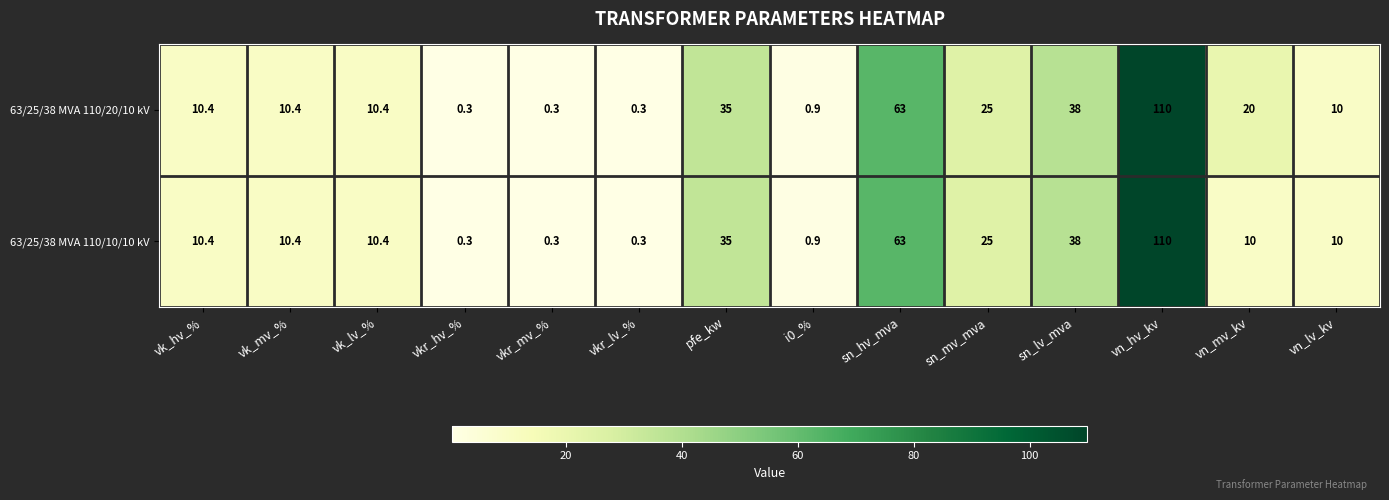

How many series are shown in this chart?

2